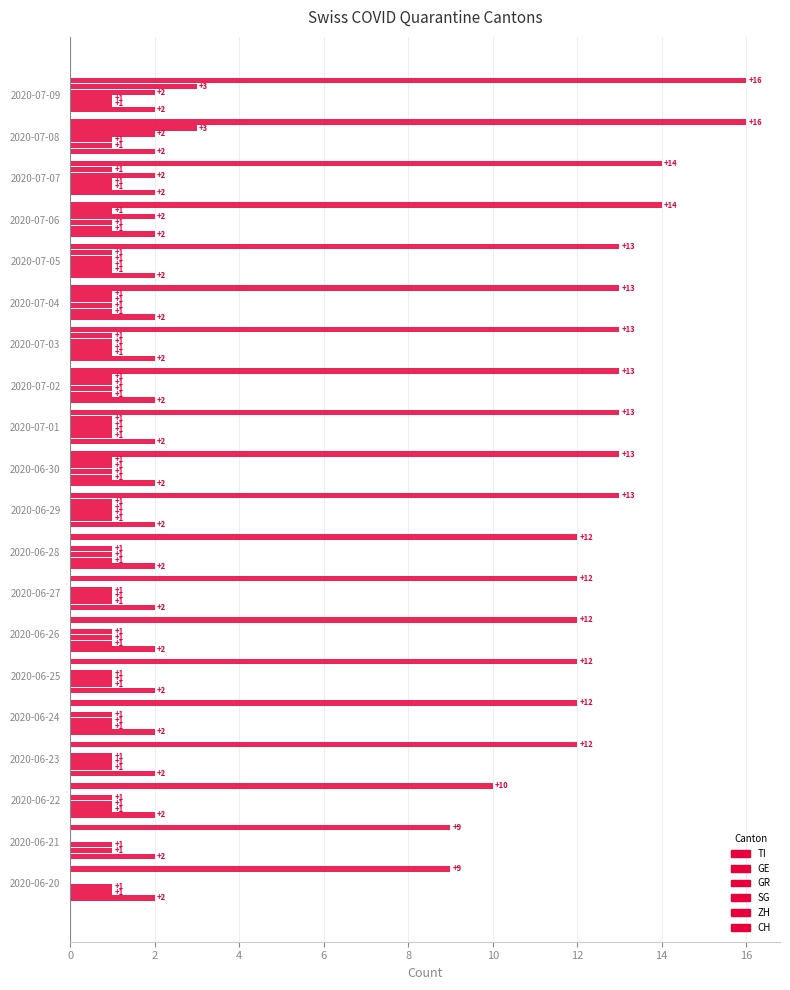

Count the number of categories in the chart.

20